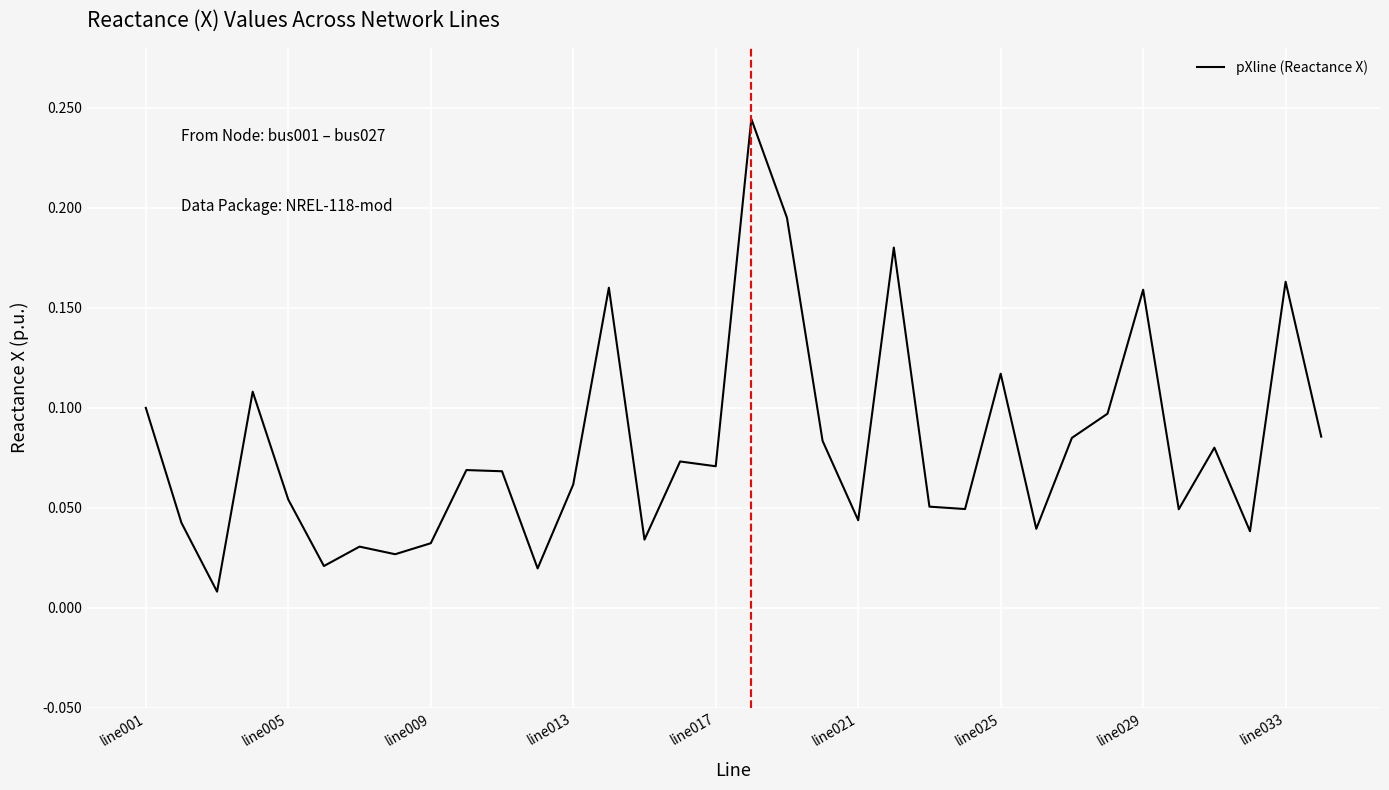

Reading left to right, transcribe all the data shown in this chart.

0.1	0.0	0.0	0.1	0.1	0.0	0.0	0.0	0.0	0.1	0.1	0.0	0.1	0.2	0.0	0.1	0.1	0.2	0.2	0.1	0.0	0.2	0.1	0.0	0.1	0.0	0.1	0.1	0.2	0.0	0.1	0.0	0.2	0.1